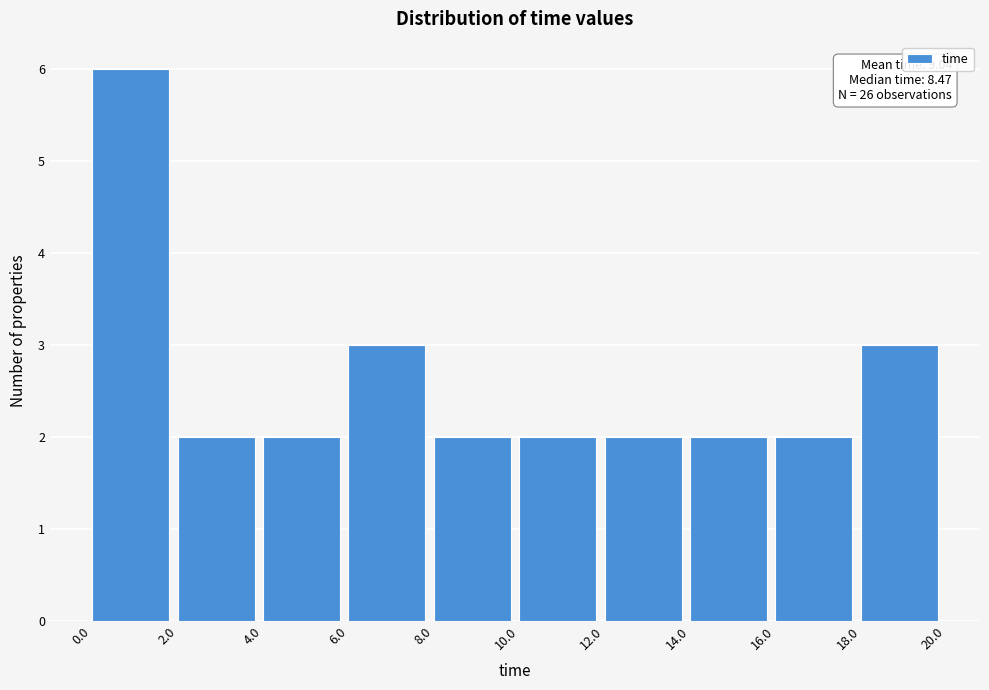

Which range on the x-axis has the tallest bar?

0.0 to 2.0